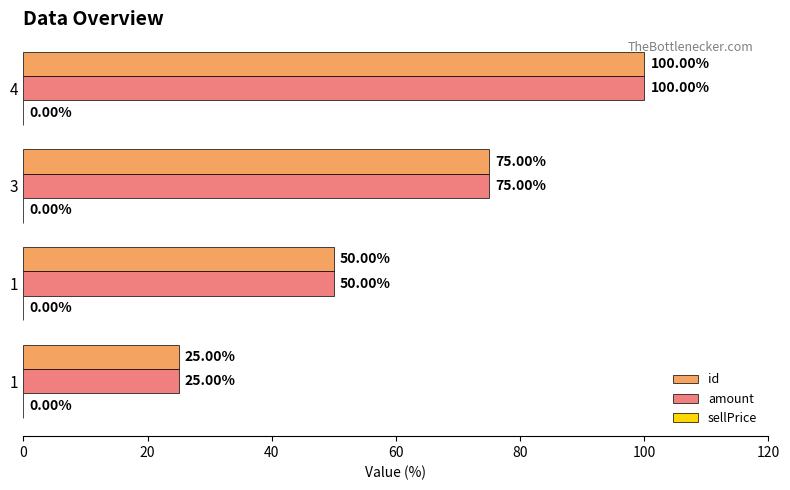

How many categories are shown in the chart?

4